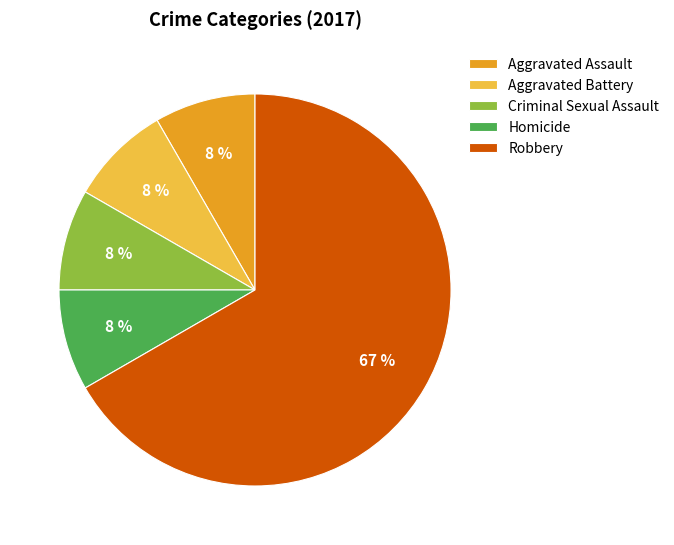

How many segments does this pie chart have?

5